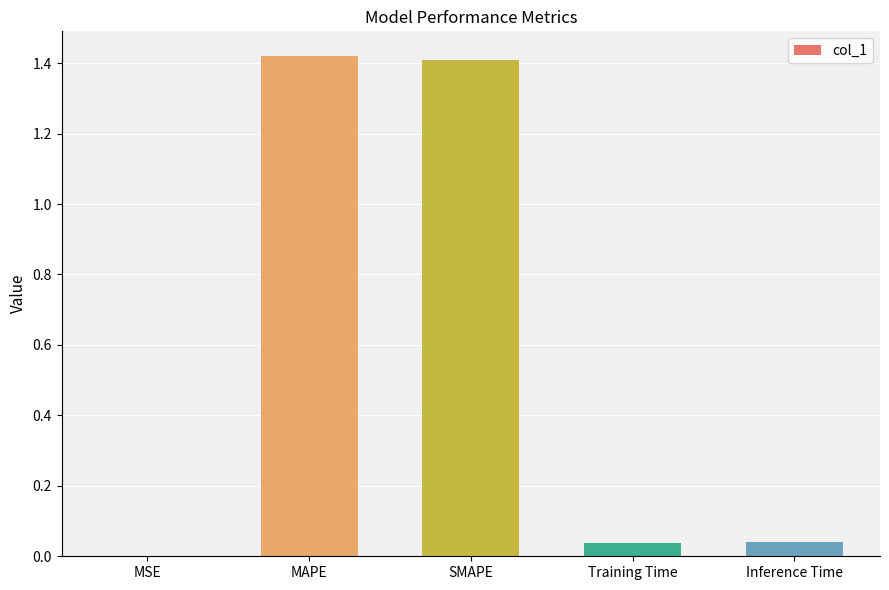

Which has a higher value, Training Time or MAPE?

MAPE